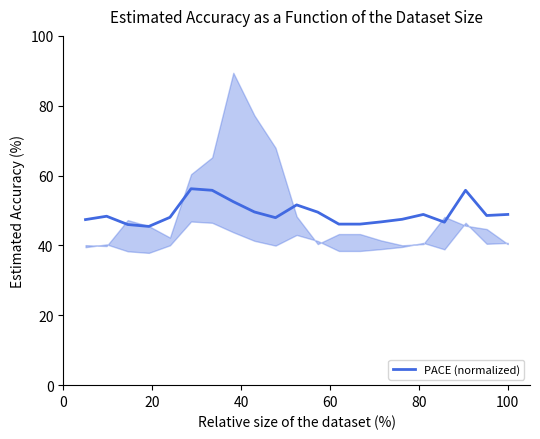

What is the difference between the maximum and second lowest values?

10.2